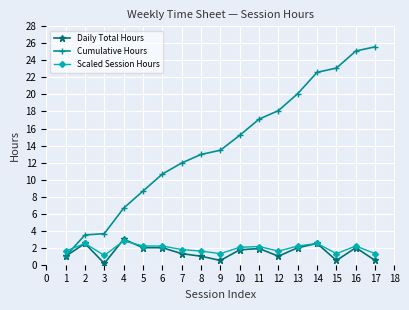

What is the difference between the highest and lowest values at 15?

22.6